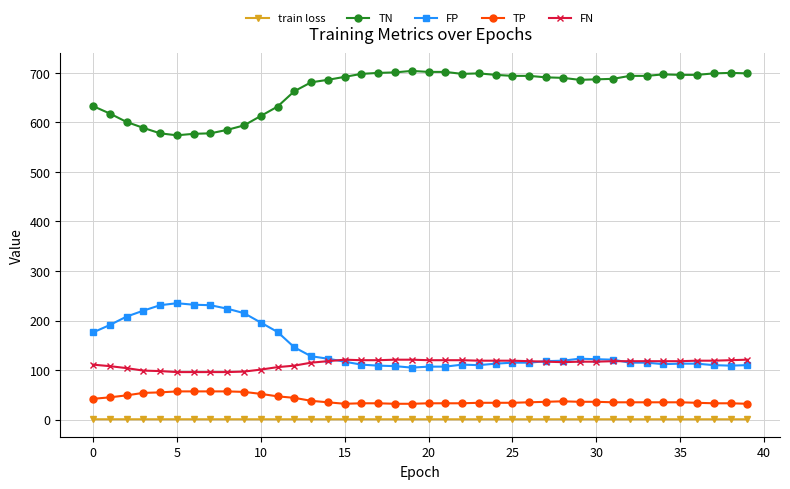

What is the maximum value for TP?

57.0